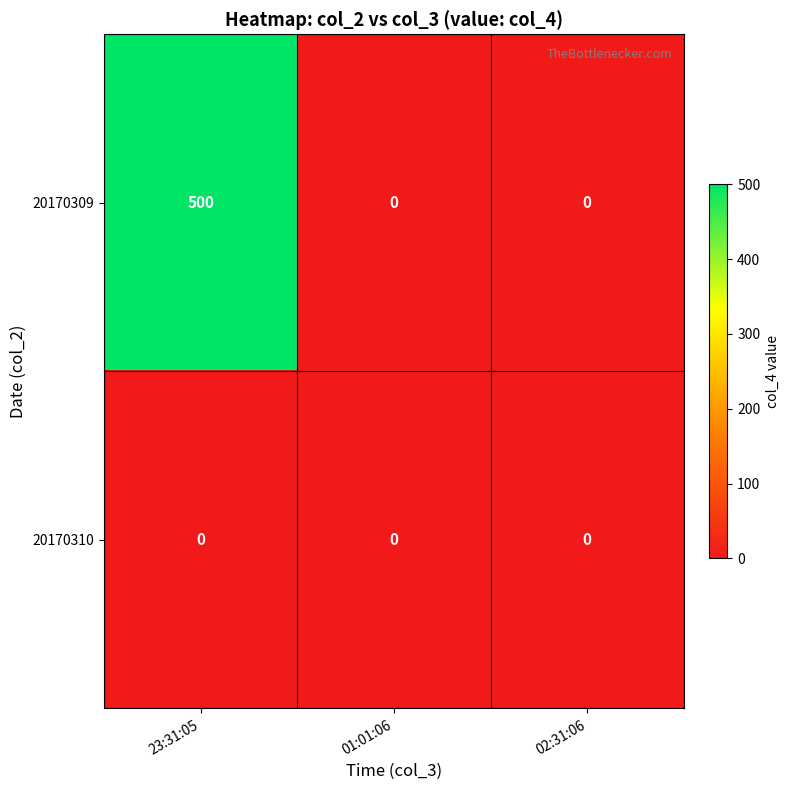

How many distinct data groups are displayed?

2